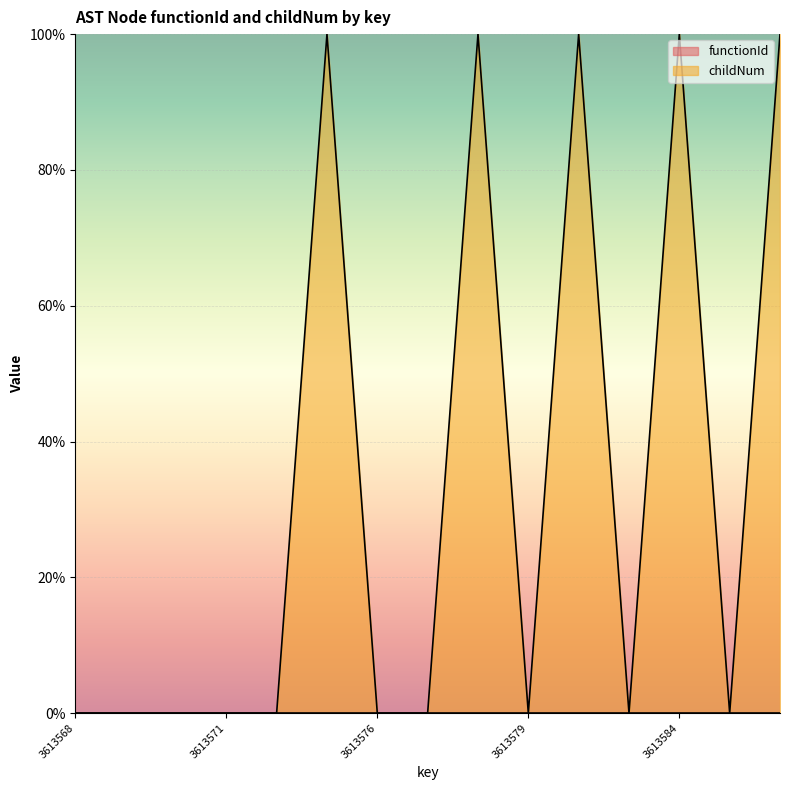

Where is the first local minimum?

3613579